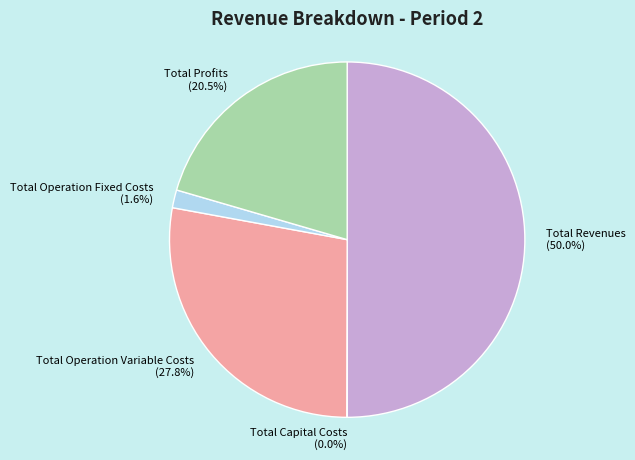

True or false: Total Operation Fixed Costs accounts for 2% of the total.

True